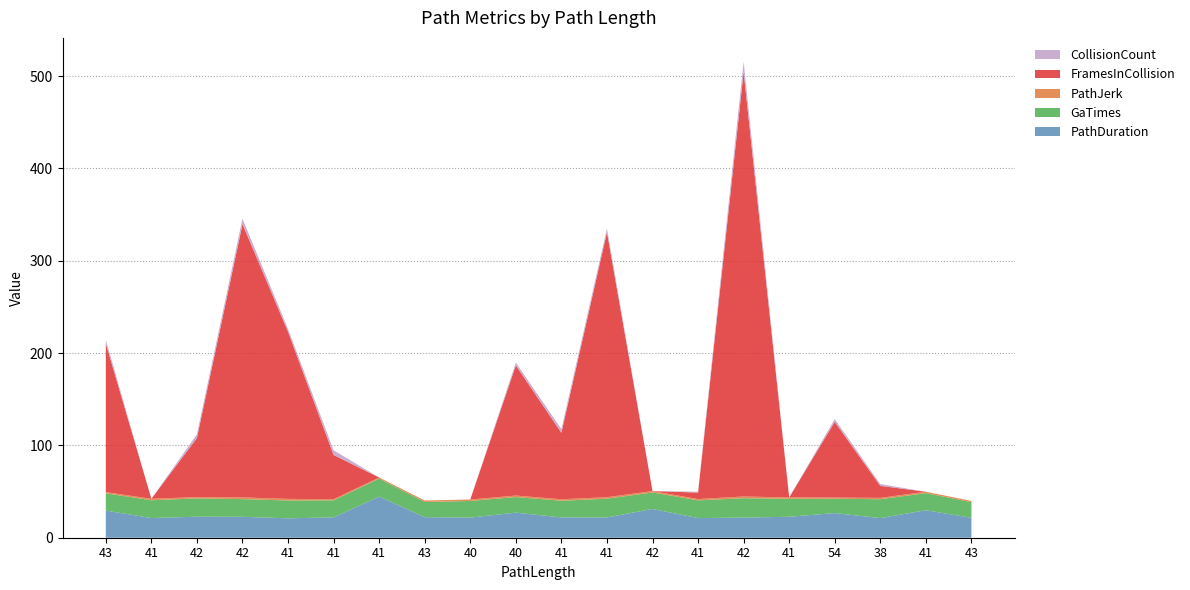

Reading right to left, transcribe all the data shown in this chart.

PathDuration: 43=21.6	41=29.8	38=21.3	54=26.7	41=22.7	42=21.8	41=21.3	42=31.2	41=22.0	41=22.0	40=27.2	40=21.8	43=22.3	41=44.6	41=22.0	41=21.0	42=22.7	42=22.8	41=21.3	43=29.4
GaTimes: 43=16.9	41=18.5	38=20.4	54=15.5	41=19.5	42=21.0	41=19.2	42=17.8	41=20.3	41=18.1	40=16.9	40=18.0	43=16.5	41=19.4	41=18.5	41=19.3	42=19.1	42=19.8	41=19.3	43=18.7
PathJerk: 43=1.4	41=1.5	38=1.5	54=1.3	41=1.5	42=1.9	41=1.5	42=1.5	41=1.7	41=1.6	40=1.7	40=1.6	43=1.6	41=1.3	41=1.1	41=1.8	42=1.9	42=1.4	41=1.7	43=1.3
FramesInCollision: 43=0.0	41=0.0	38=13.0	54=82.0	41=0.0	42=460.0	41=7.0	42=0.0	41=287.0	41=72.0	40=141.0	40=0.0	43=0.0	41=0.0	41=48.0	41=181.0	42=296.0	42=64.0	41=0.0	43=161.0
CollisionCount: 43=0.0	41=0.0	38=2.0	54=3.0	41=0.0	42=11.0	41=1.0	42=0.0	41=4.0	41=4.0	40=3.0	40=0.0	43=0.0	41=0.0	41=5.0	41=3.0	42=6.0	42=4.0	41=0.0	43=4.0